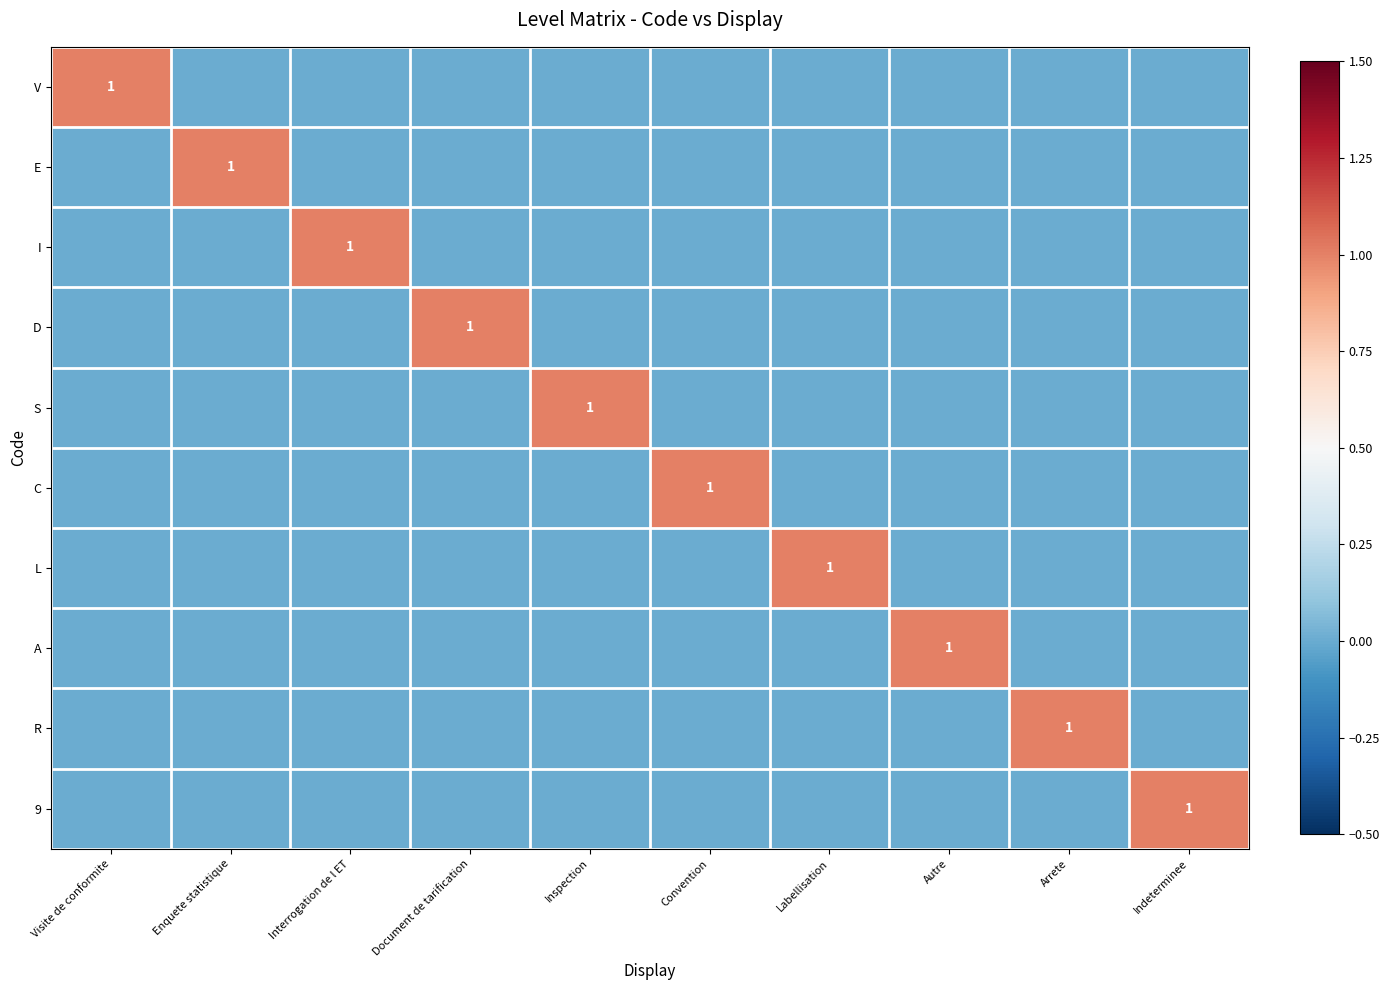

List the series in order of their peak value, highest first.

V, E, I, D, S, C, L, A, R, 9